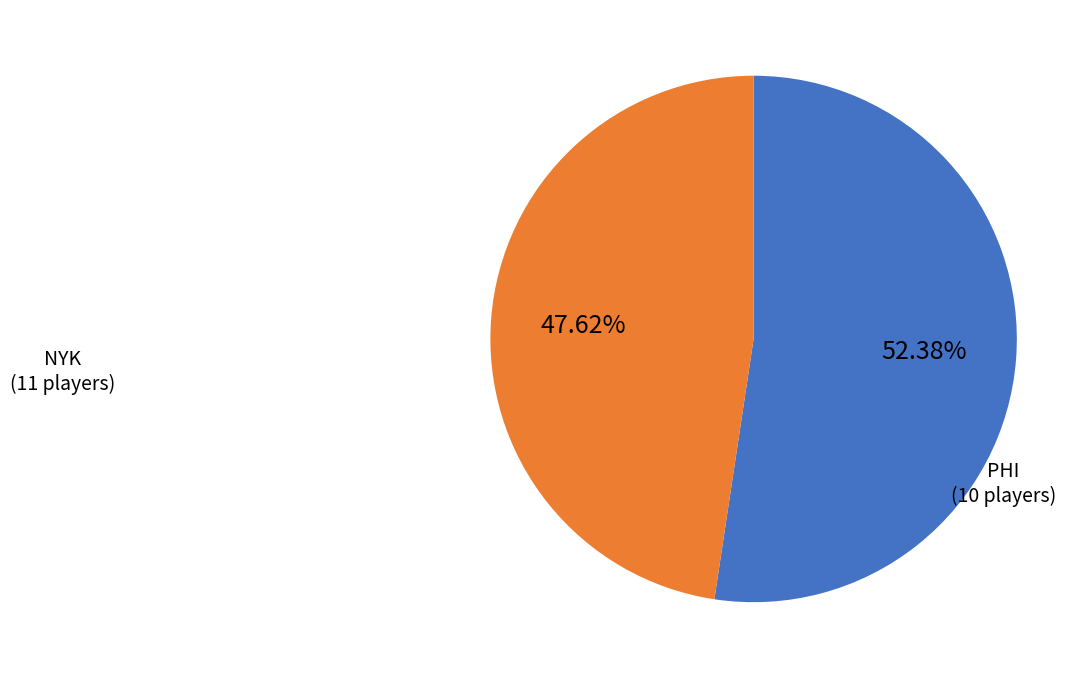

What is the ratio of the value at NYK to the value at PHI?

1.1